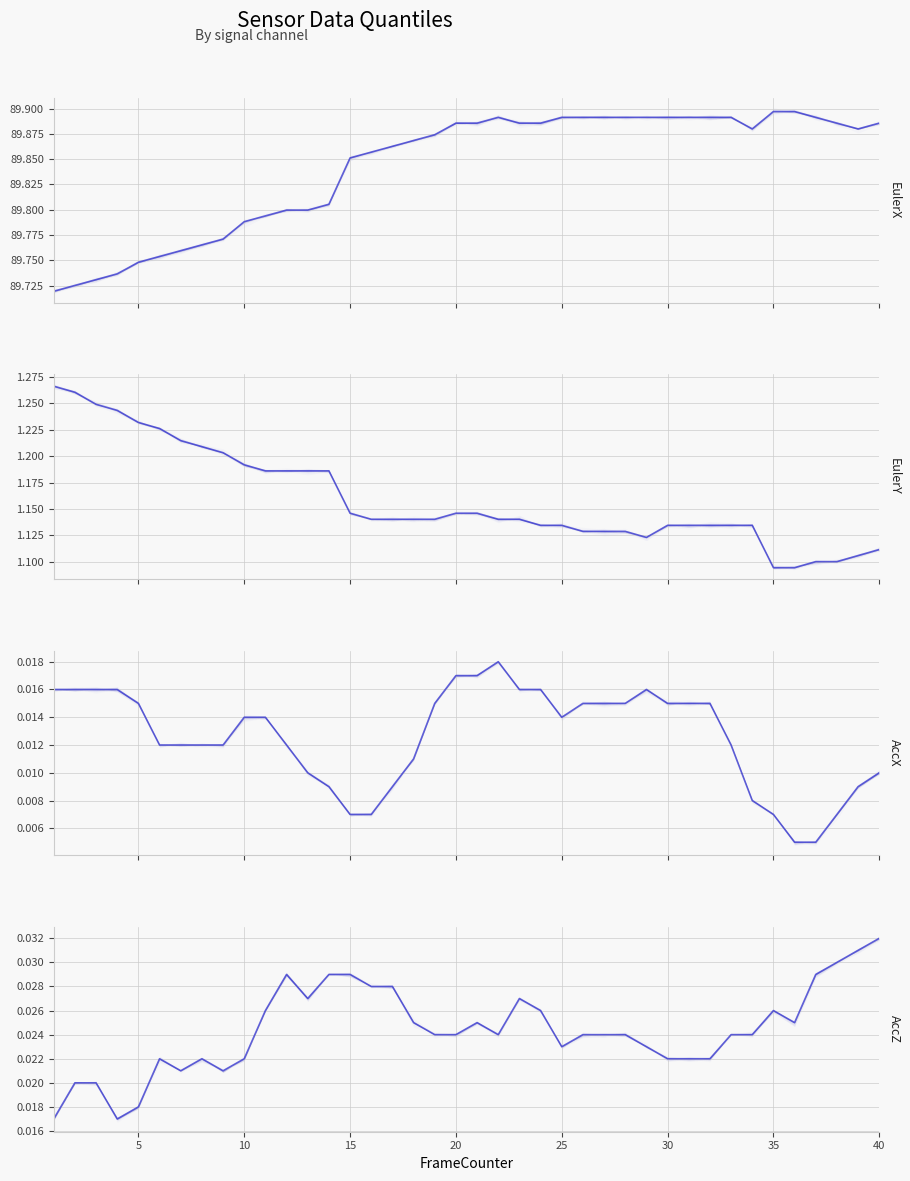

Is it true that EulerX equals 20.4 at 10?

False